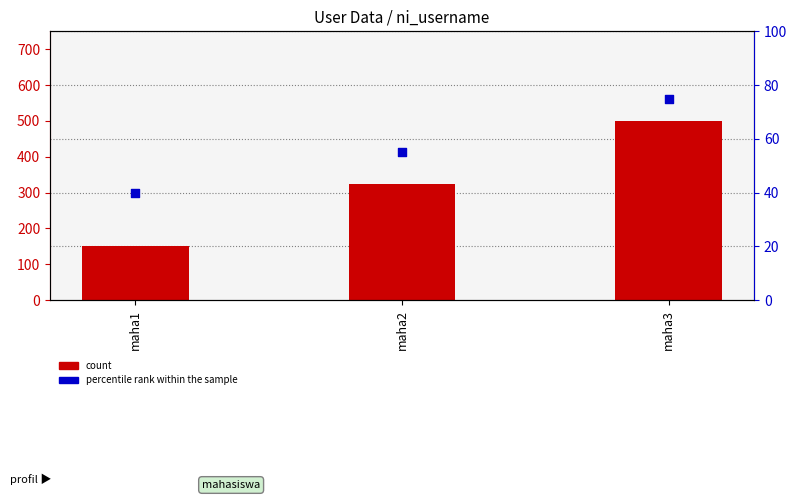

What are all the series names shown in the legend?

count, percentile rank within the sample